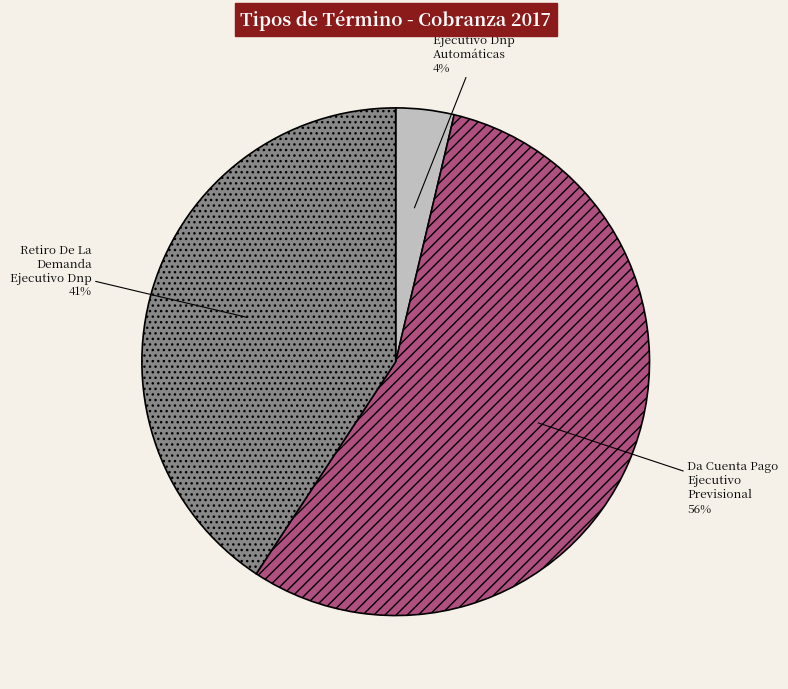

To the nearest percent, what portion does Da Cuenta Pago Ejecutivo Dnp Automáticas represent?

4%